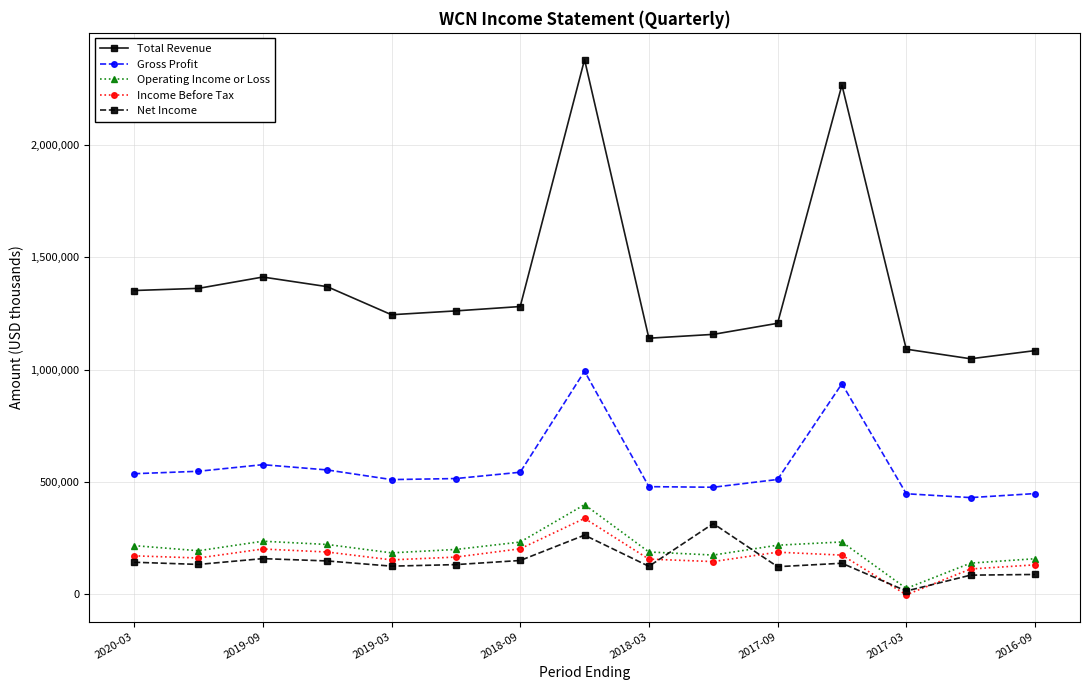

True or false: Total Revenue and Net Income cross at least once.

False